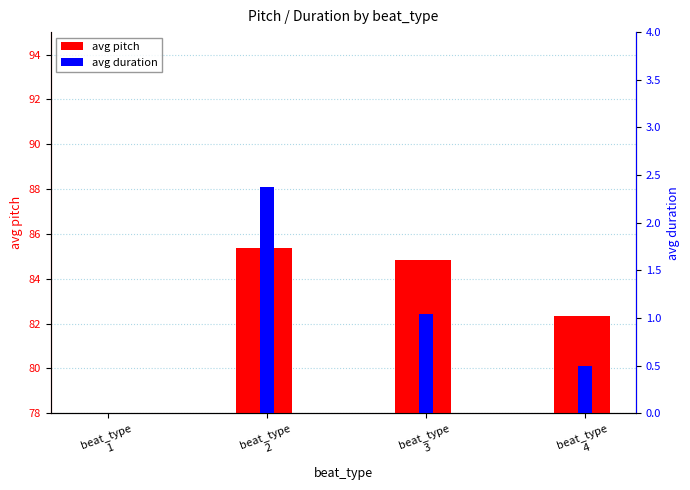

What is the total value across all series at beat_type
3?

85.9